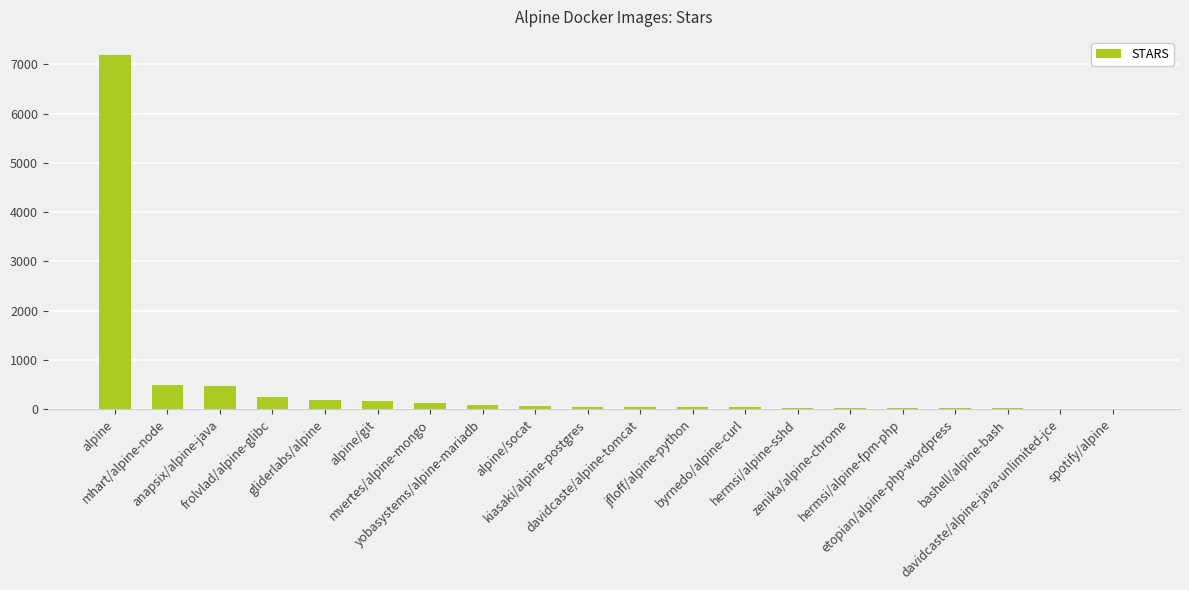

What is the smallest value displayed?

11